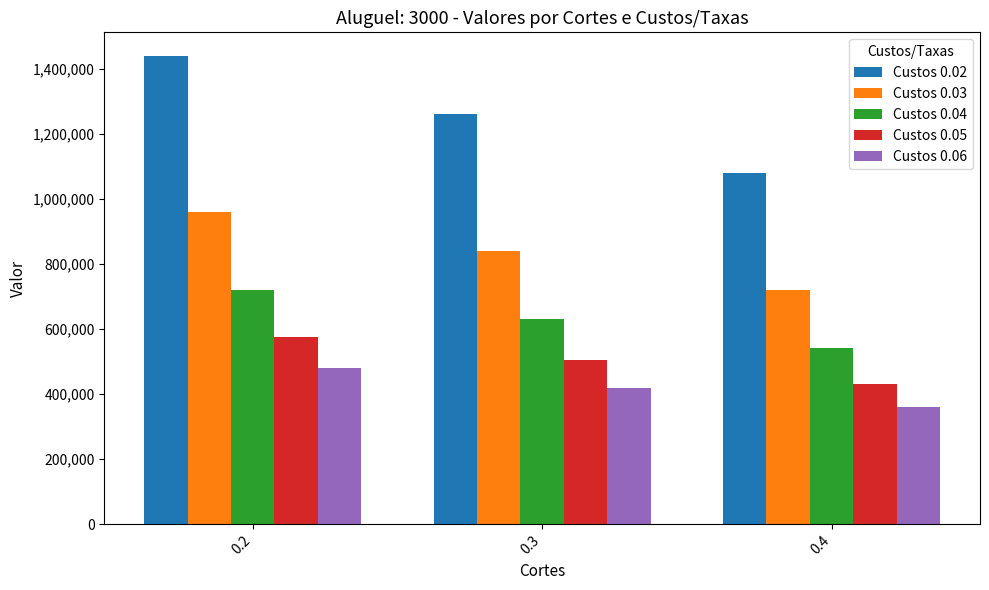

Which category has the highest value across all series?

0.2